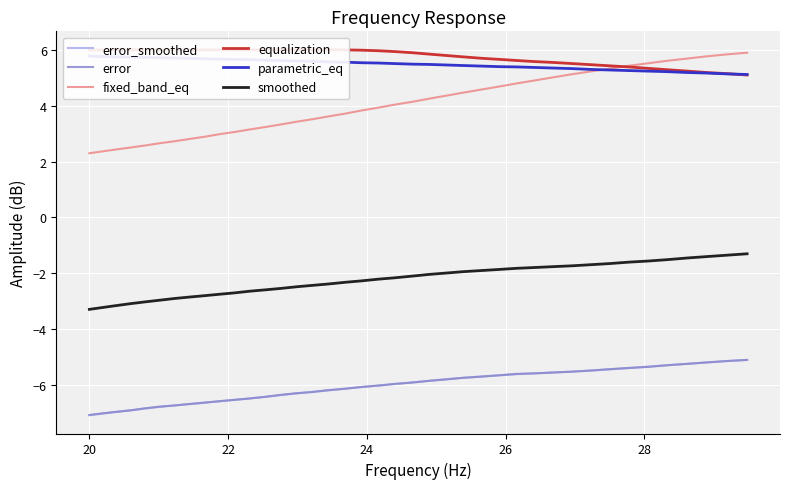

Count the number of data series in this chart.

6